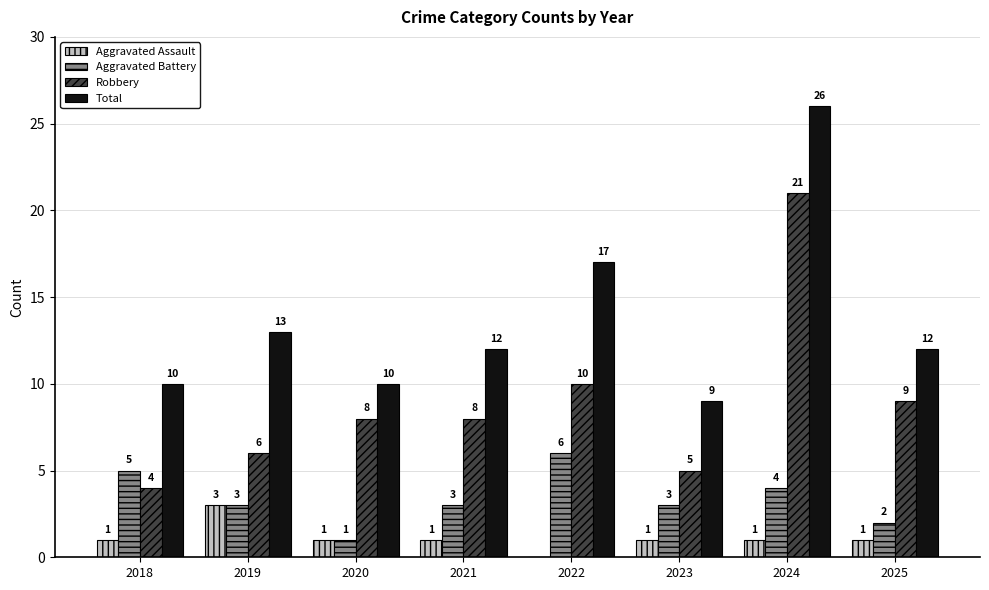

Reading right to left, extract all data points from this chart.

Aggravated Assault: 2025=1	2024=1	2023=1	2022=0	2021=1	2020=1	2019=3	2018=1
Aggravated Battery: 2025=2	2024=4	2023=3	2022=6	2021=3	2020=1	2019=3	2018=5
Robbery: 2025=9	2024=21	2023=5	2022=10	2021=8	2020=8	2019=6	2018=4
Total: 2025=12	2024=26	2023=9	2022=17	2021=12	2020=10	2019=13	2018=10